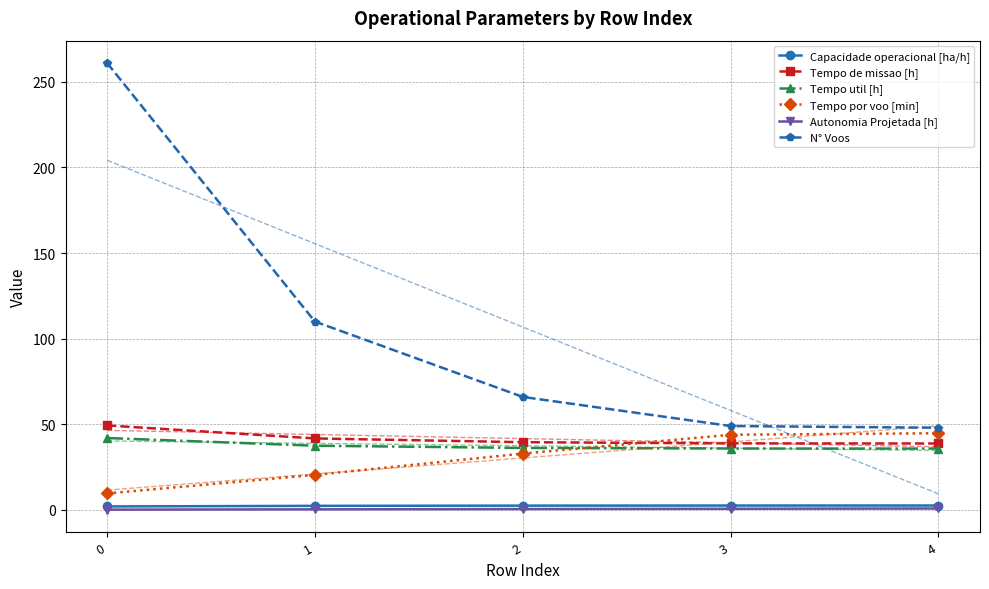

What is the average value of the Autonomia Projetada [h] series?

0.5